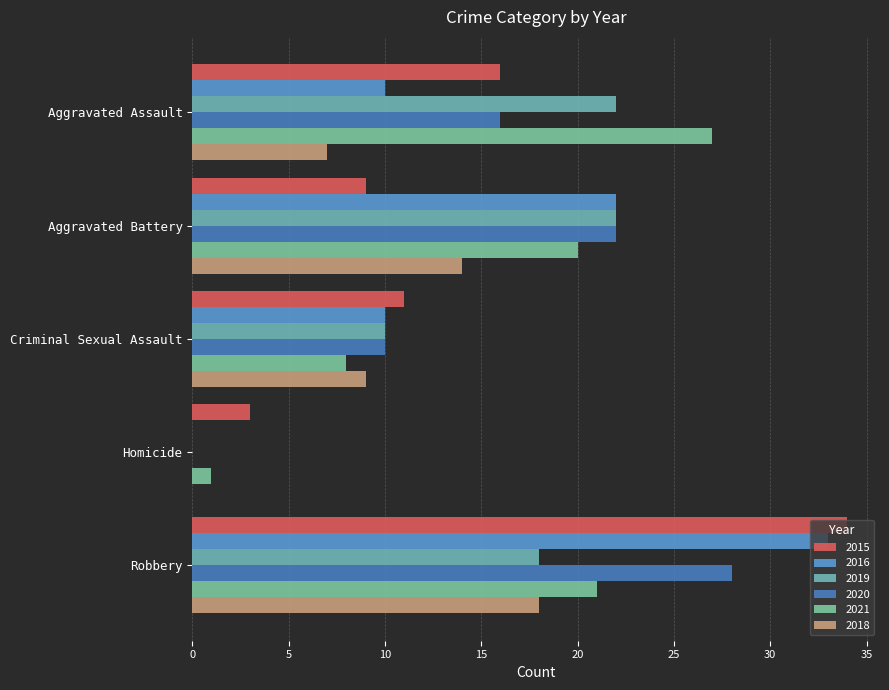

Read the 2016 value at Robbery.

33